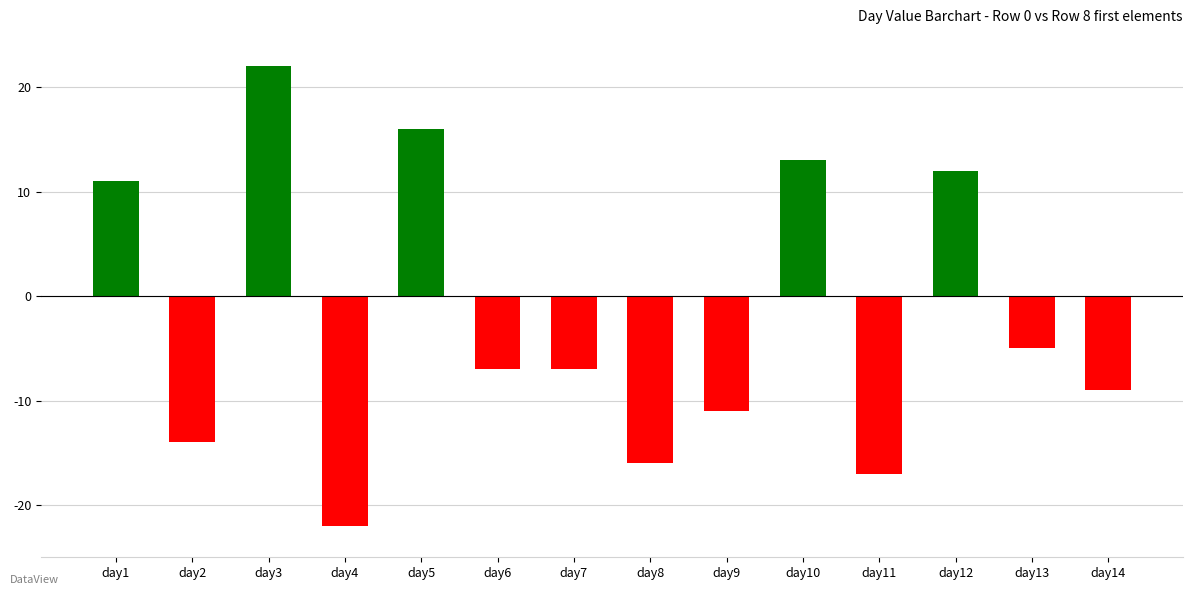

What is the value of the 10th bar from the left?

13